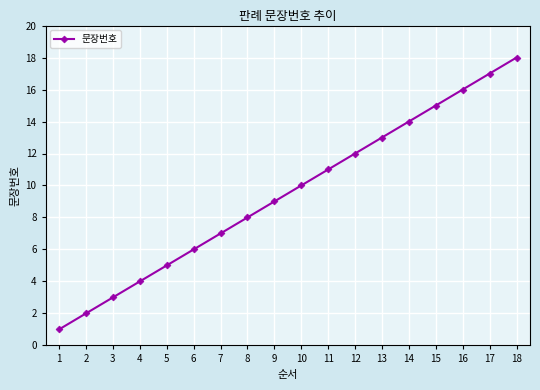

List the labels in order of value, smallest first.

1, 2, 3, 4, 5, 6, 7, 8, 9, 10, 11, 12, 13, 14, 15, 16, 17, 18